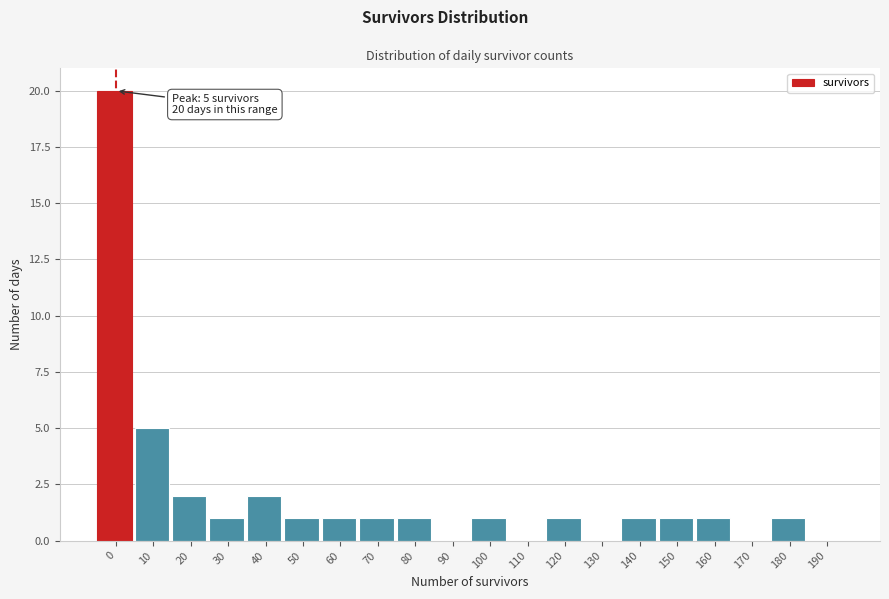

Reading right to left, extract all data points from this chart.

190=0	180=1	170=0	160=1	150=1	140=1	130=0	120=1	110=0	100=1	90=0	80=1	70=1	60=1	50=1	40=2	30=1	20=2	10=5	0=20